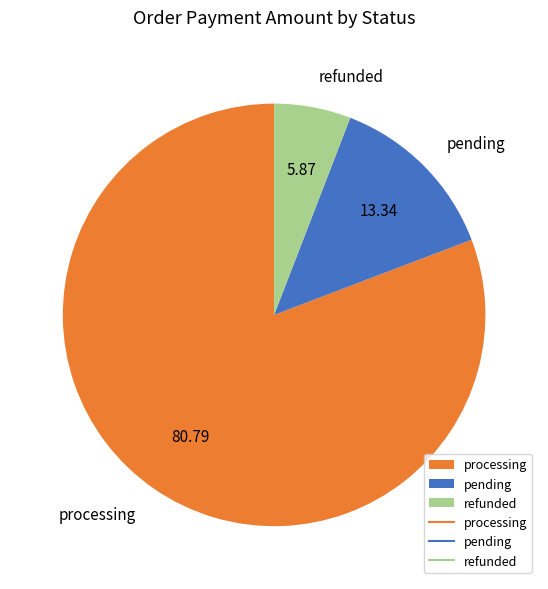

What is the largest slice in the pie chart?

processing